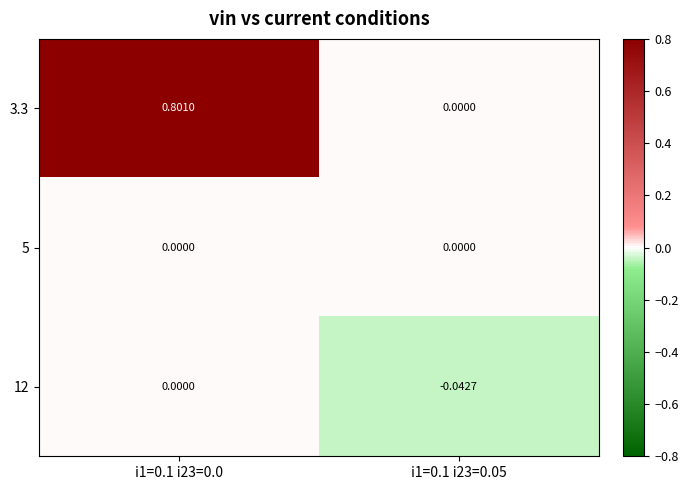

Count the number of data series in this chart.

3